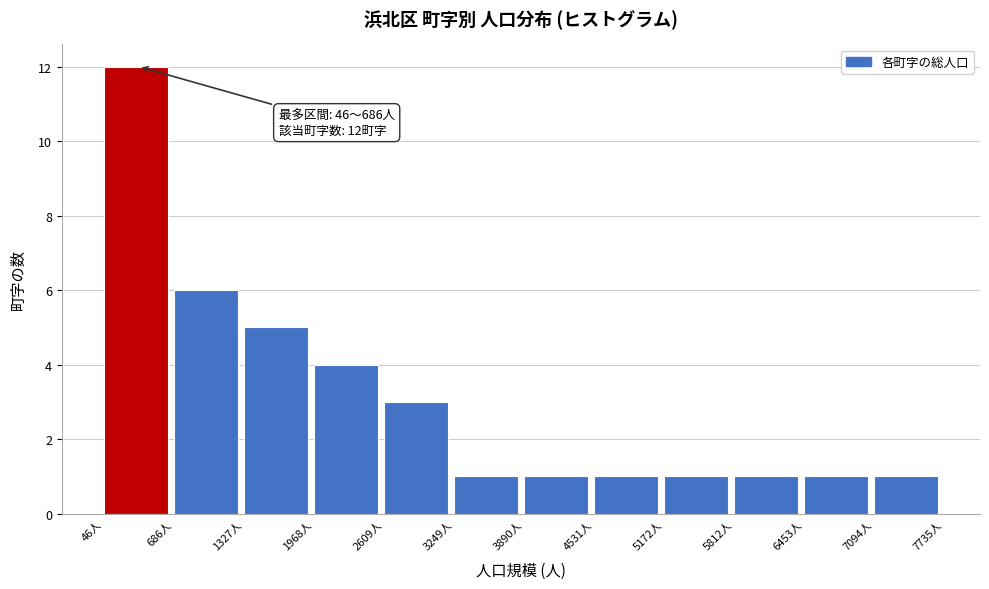

Over which range of the x-axis is the bar tallest?

0 to 700